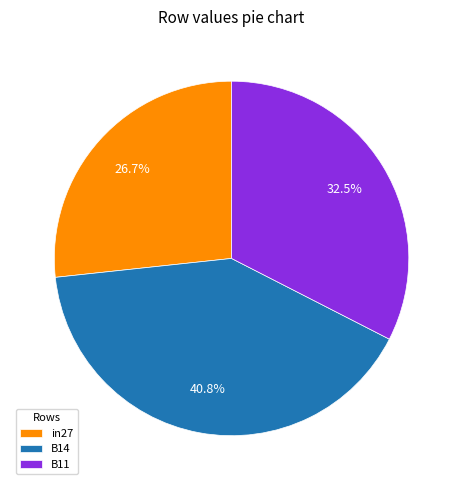

Between B11 and in27, which is larger?

B11